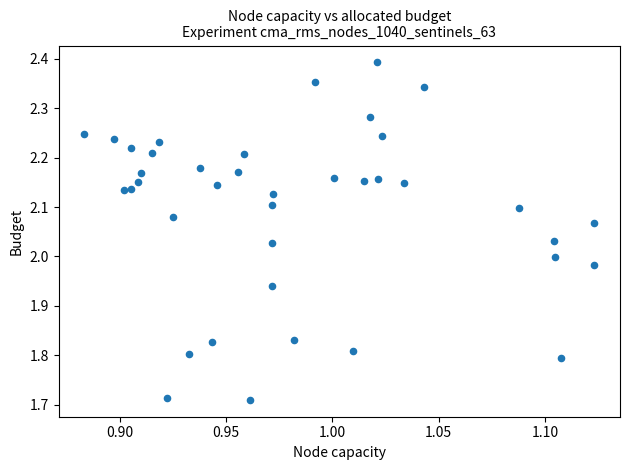

What is the range of Y values (max minus min)?

0.7